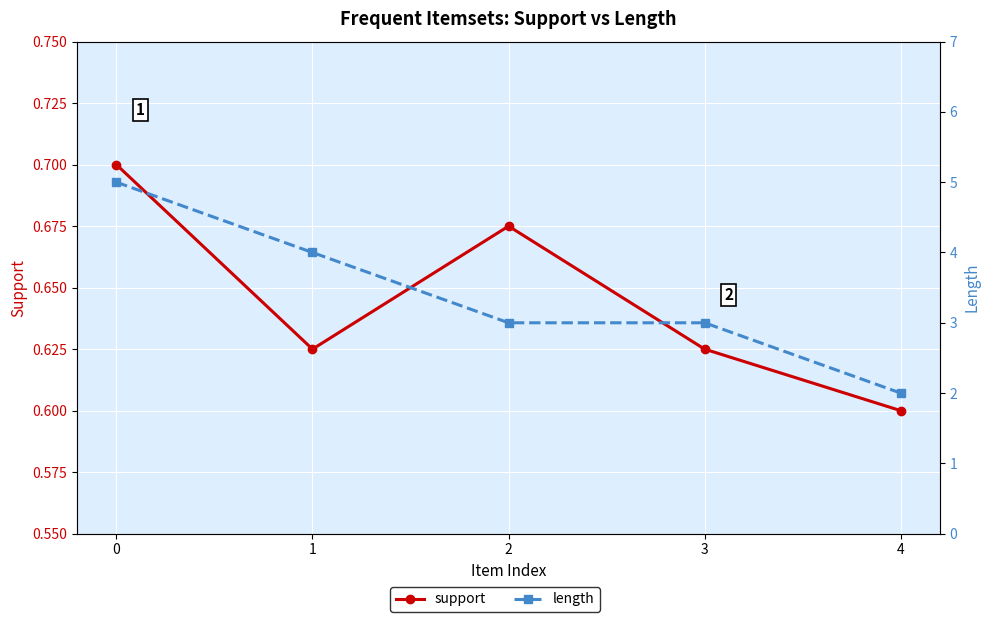

What is the approximate value of support at 1?

0.6